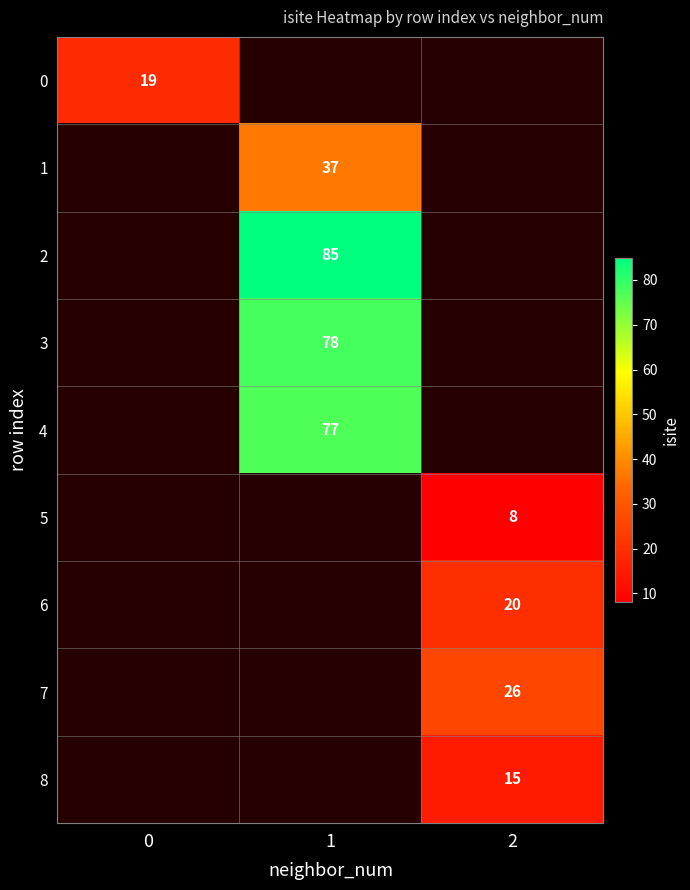

Is it true that 3 equals 108 at 1?

False